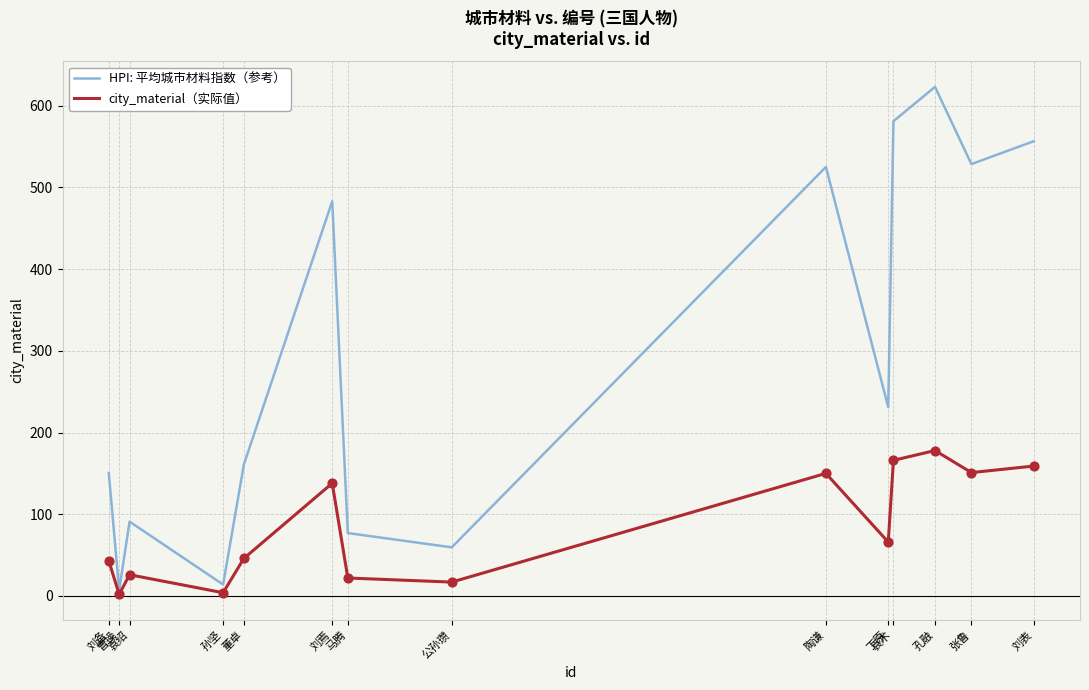

Which series has the largest range (max minus min)?

HPI: 平均城市材料指数（参考）